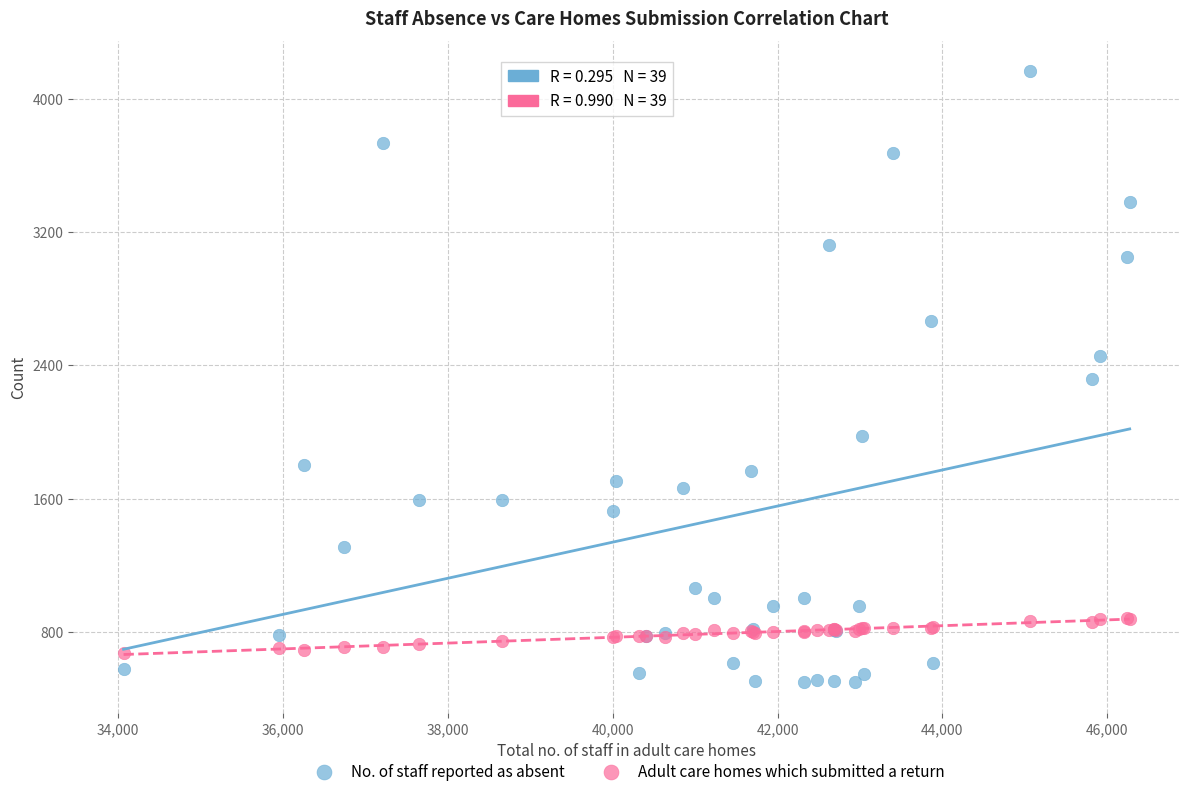

Which series has the widest spread of Y values?

No. of staff reported as absent